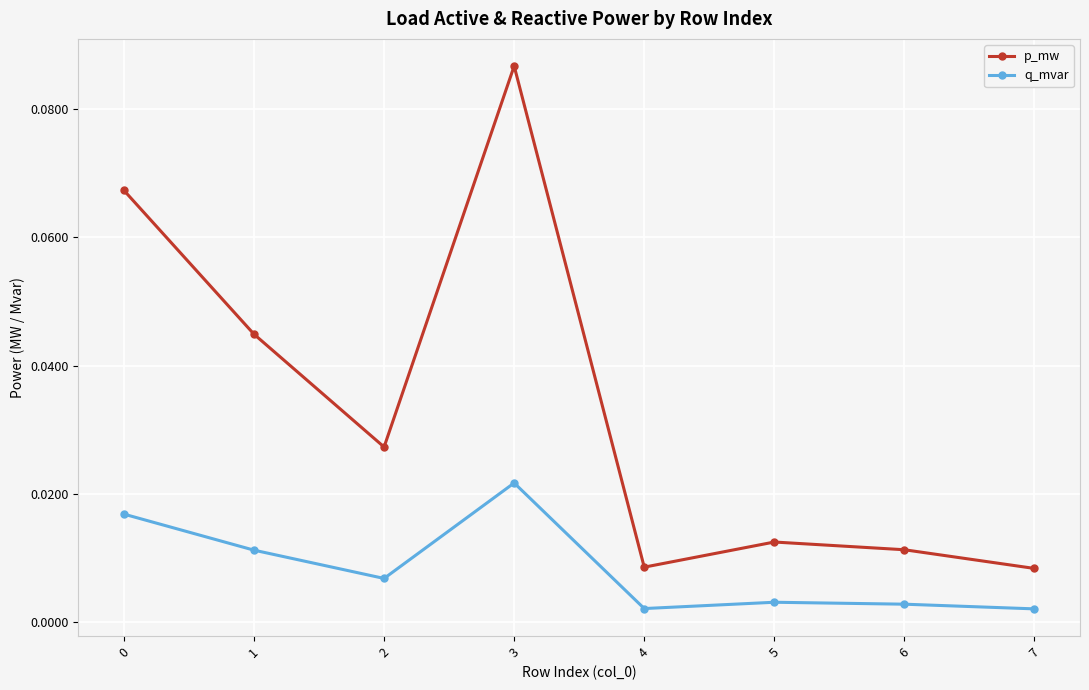

True or false: q_mvar and p_mw intersect in this chart.

False